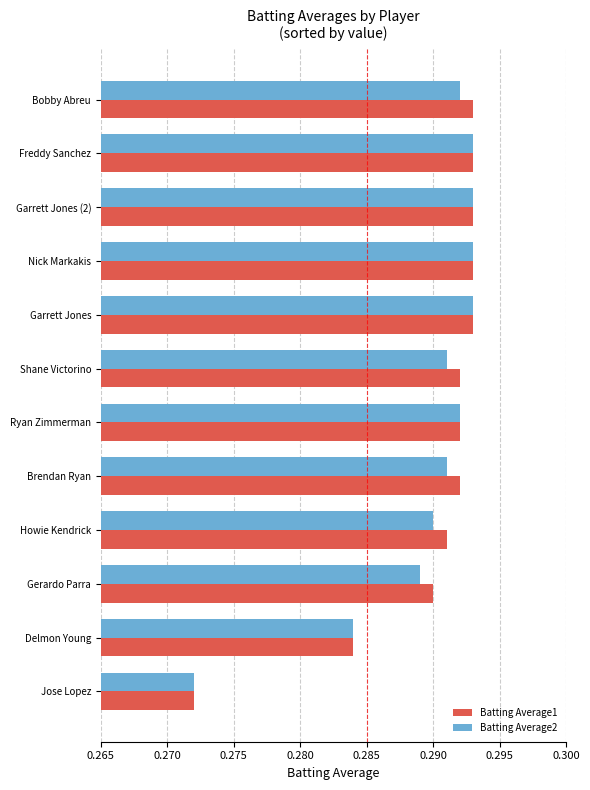

At how many categories does at least one series exceed 0?

12